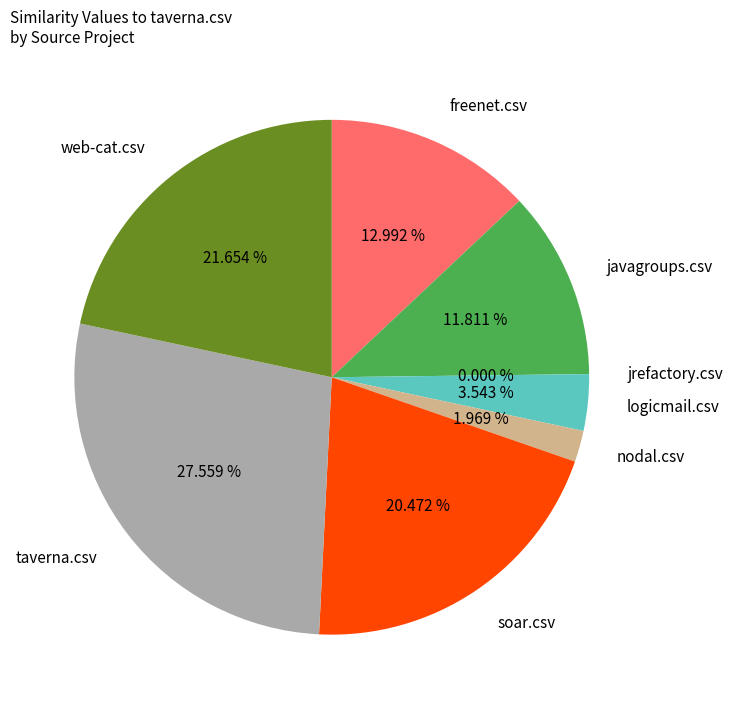

Do javagroups.csv and web-cat.csv together represent more than half of the pie?

No